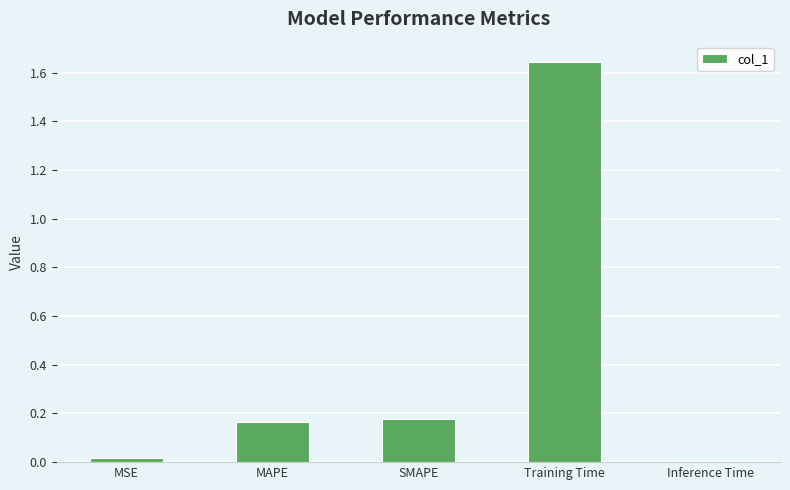

What is the average value?

0.4